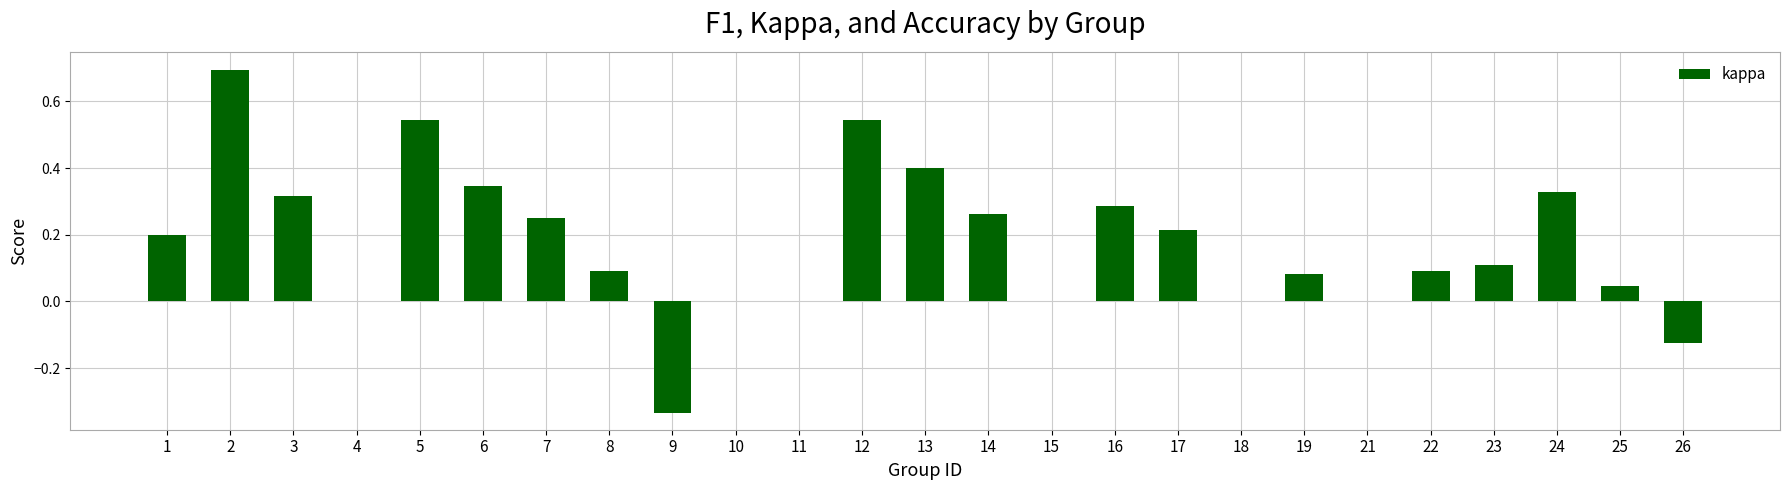

How many categories are shown in the chart?

25